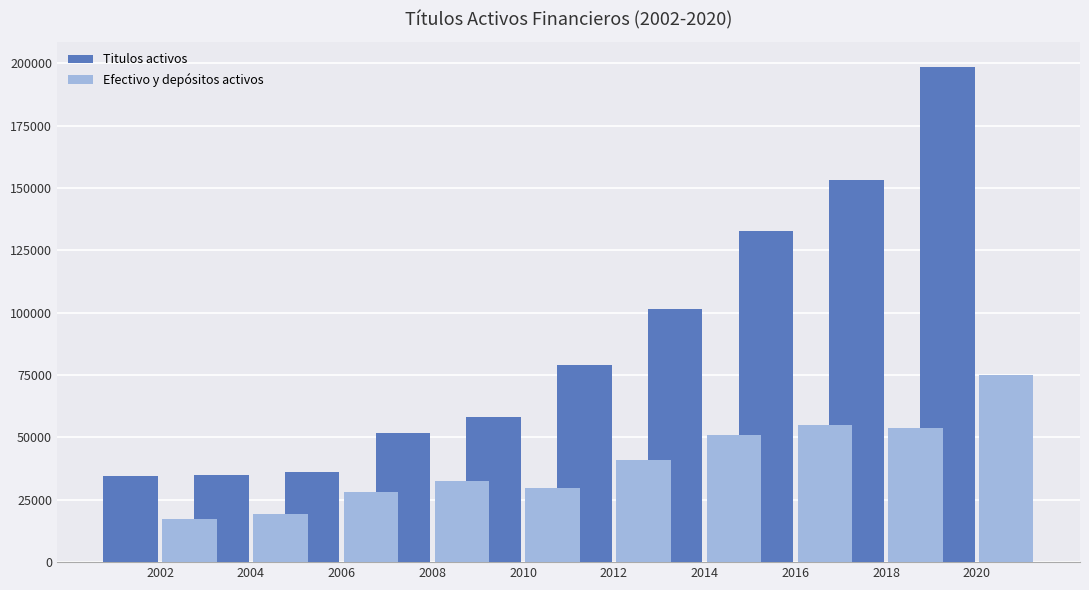

Rank the series at 2002 from highest to lowest value.

Titulos activos, Efectivo y depósitos activos